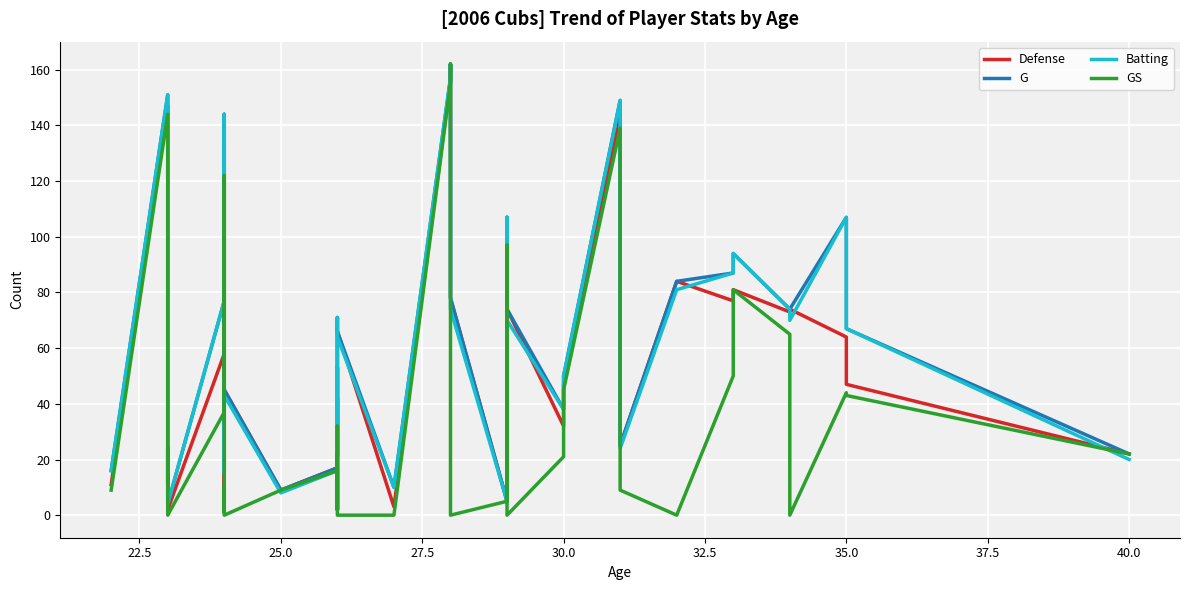

In Batting, how many points are lower than both neighbors (excluding endpoints)?

12